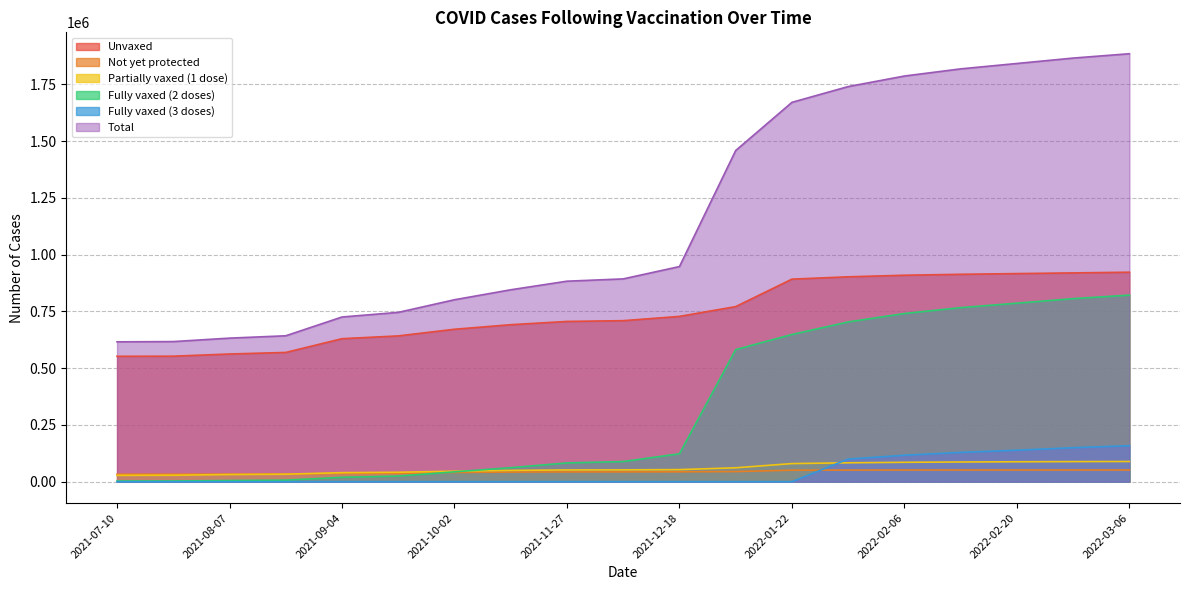

The Partially vaxed (1 dose) series shows 22462 at 2022-01-30. True or false?

False